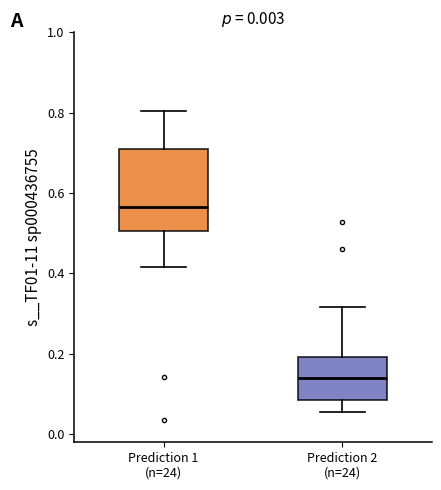

Where does the median line of the box for Prediction 2 (n=24) sit on the y-axis? The values are not printed on the chart, so give them approximately, as read against the axis.

0.14